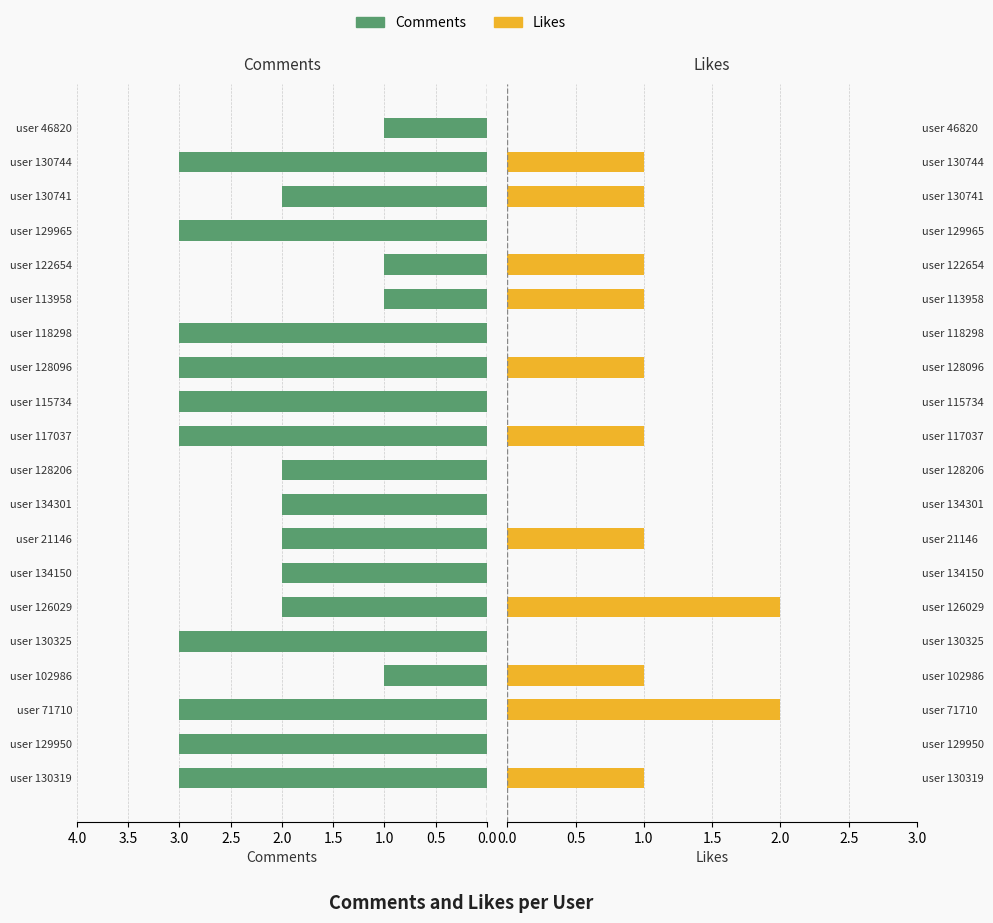

How many Likes values are between 0 and 1?

18